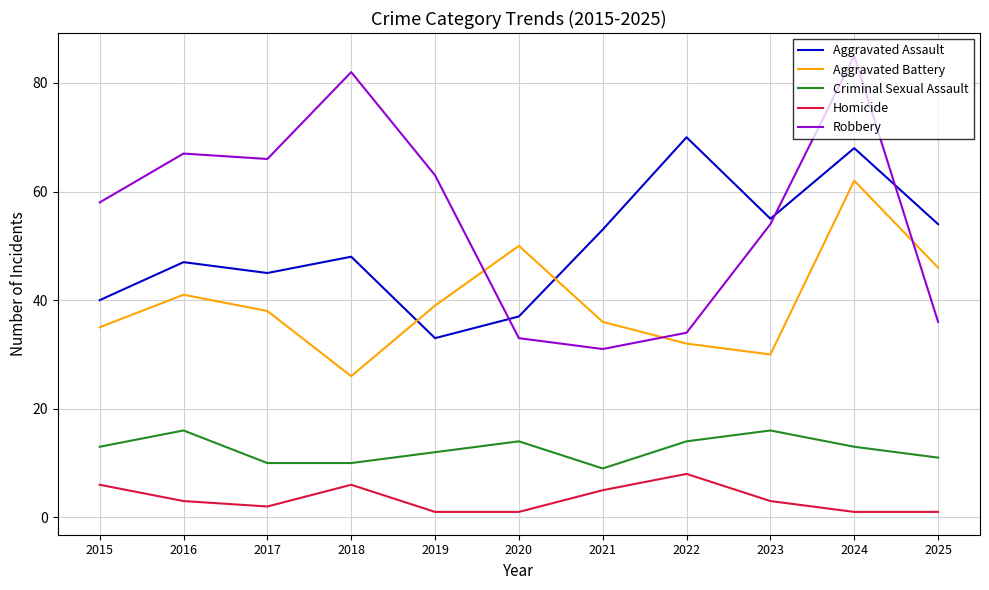

What is the difference between the Criminal Sexual Assault values at 2015 and 2017?

3